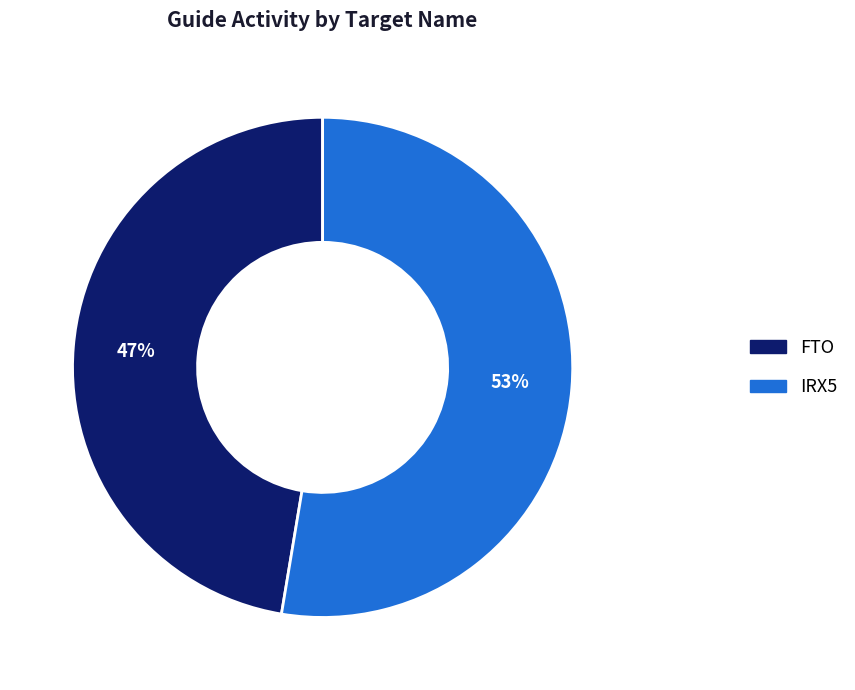

What is the smallest slice in the pie chart?

FTO